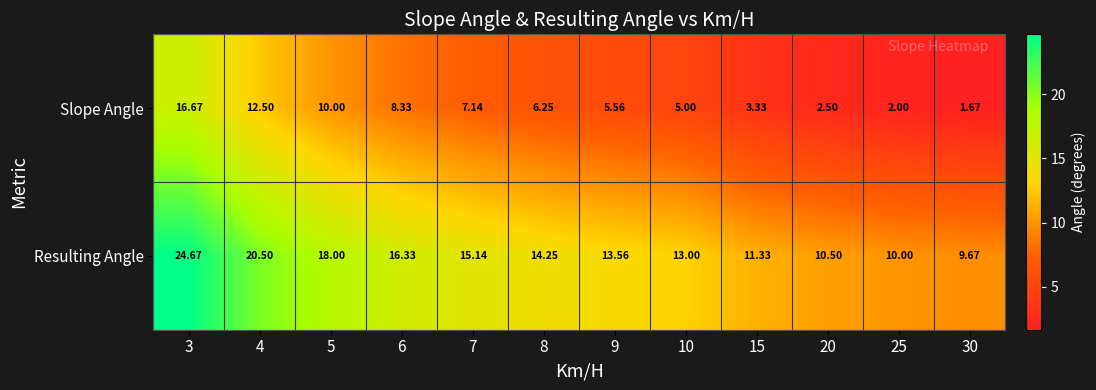

Which series has the largest total across all categories?

Resulting Angle